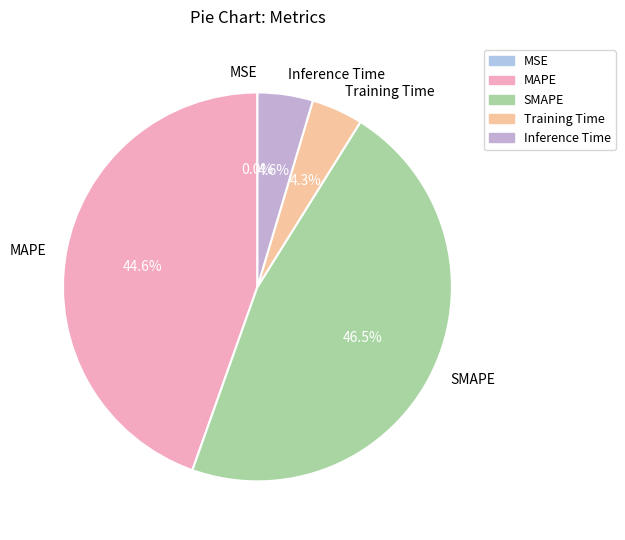

Does Inference Time account for over 50% of the chart?

No